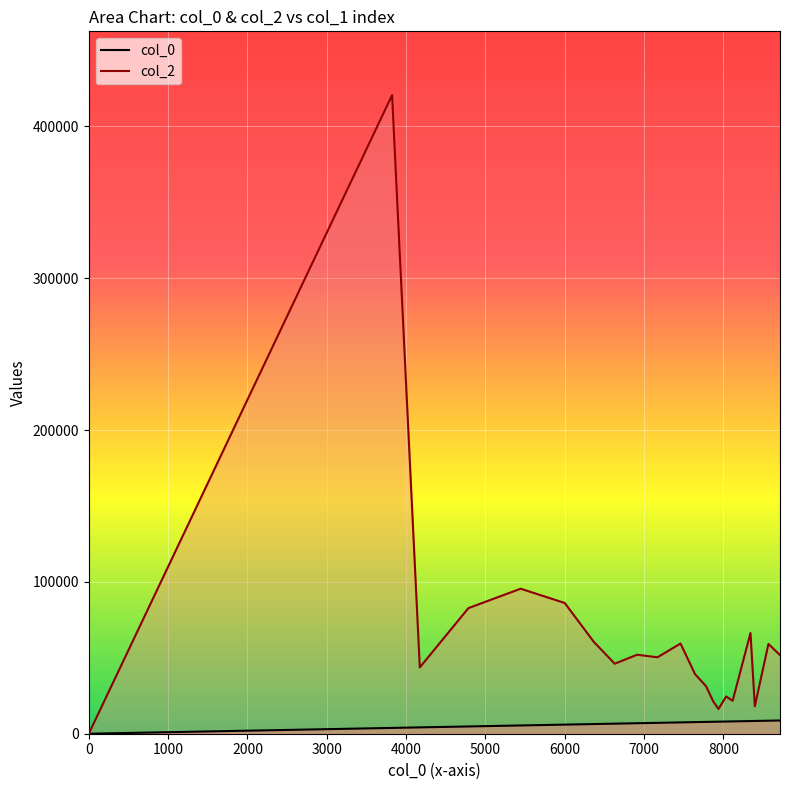

Rank the series by their maximum value, from highest to lowest.

col_2, col_0